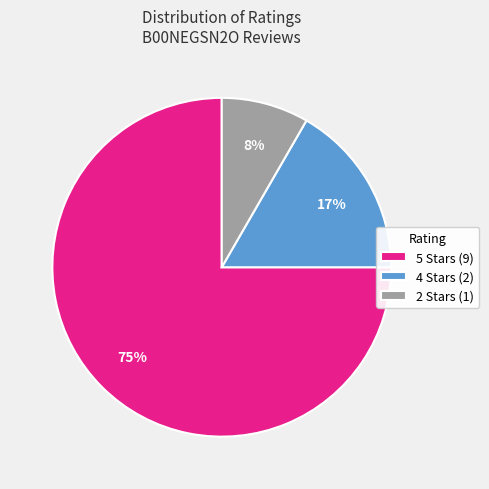

How many slices are in this pie chart?

3